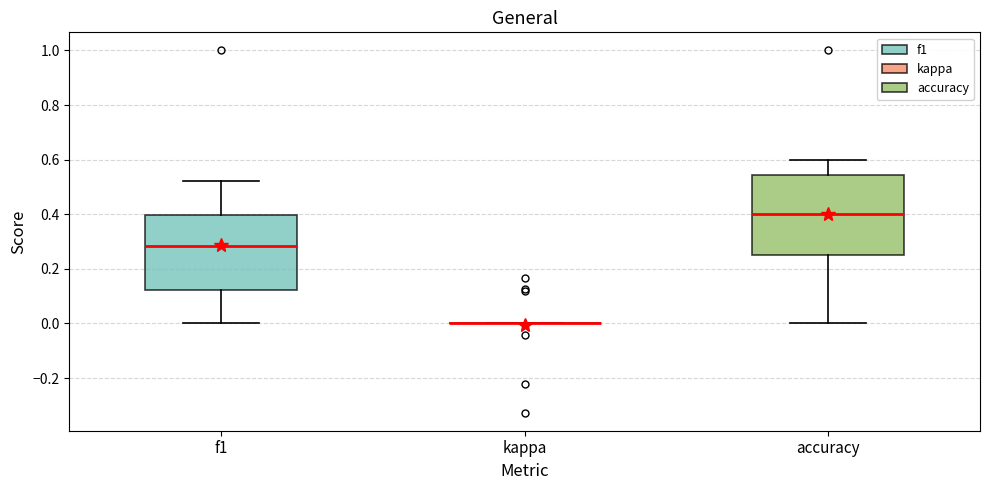

Where is the upper edge of the box for f1 on the y-axis? The values are not printed on the chart, so give them approximately, as read against the axis.

0.40